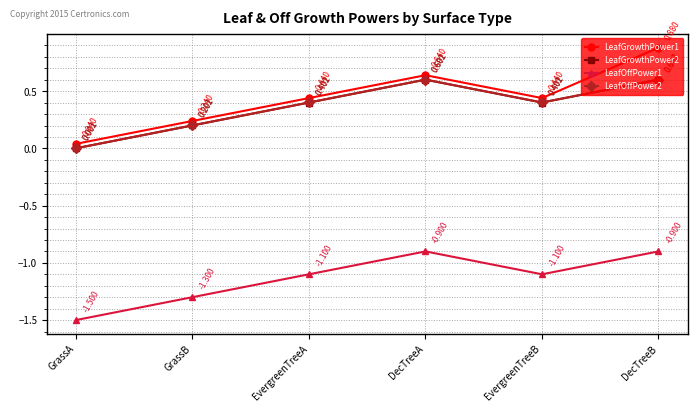

What is the label of the 2nd point from the left?

GrassB